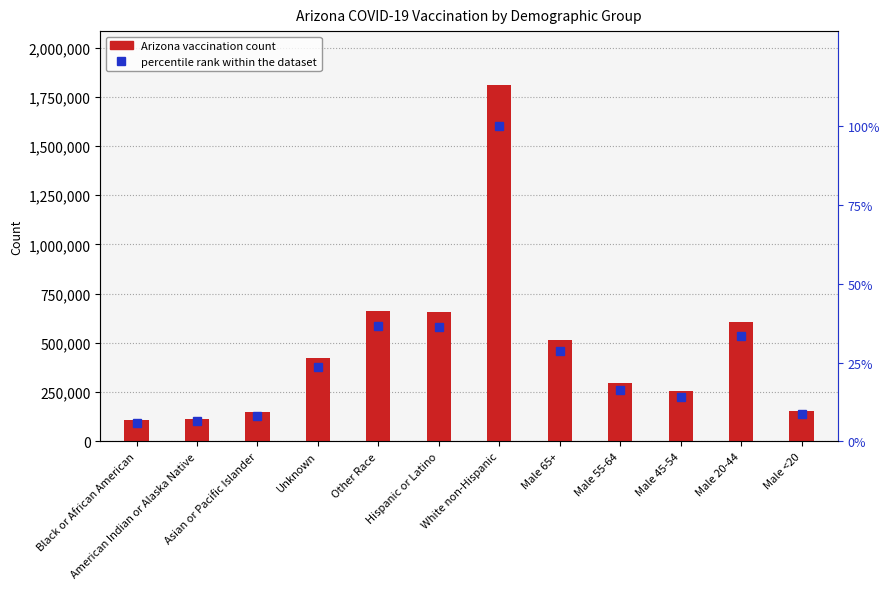

Is the value of percentile rank within the dataset at American Indian or Alaska Native greater than the value of Arizona vaccination count at American Indian or Alaska Native?

No